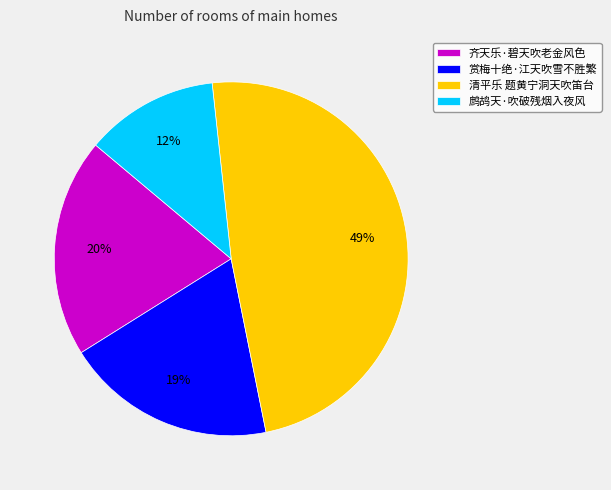

Does any single category account for the majority?

No